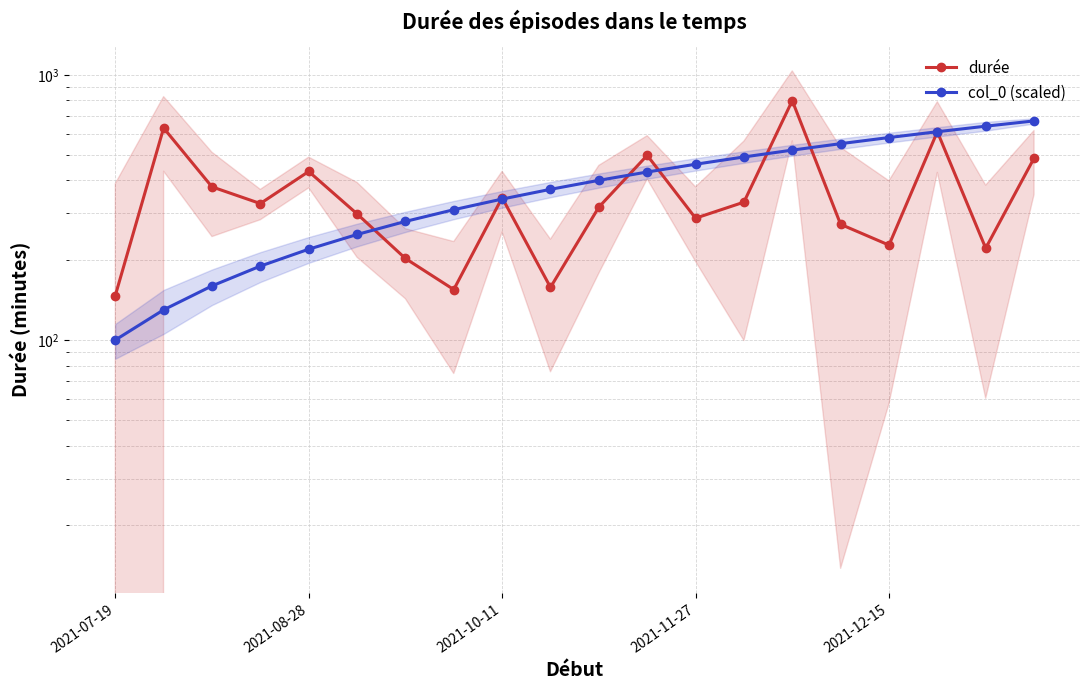

At 10, list the series in order from largest to smallest.

col_0 (scaled), durée